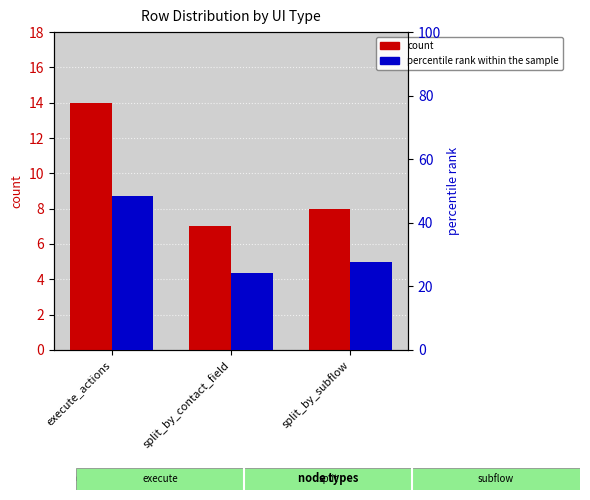

List the series in order of their overall mean, lowest first.

count, percentile rank within the sample